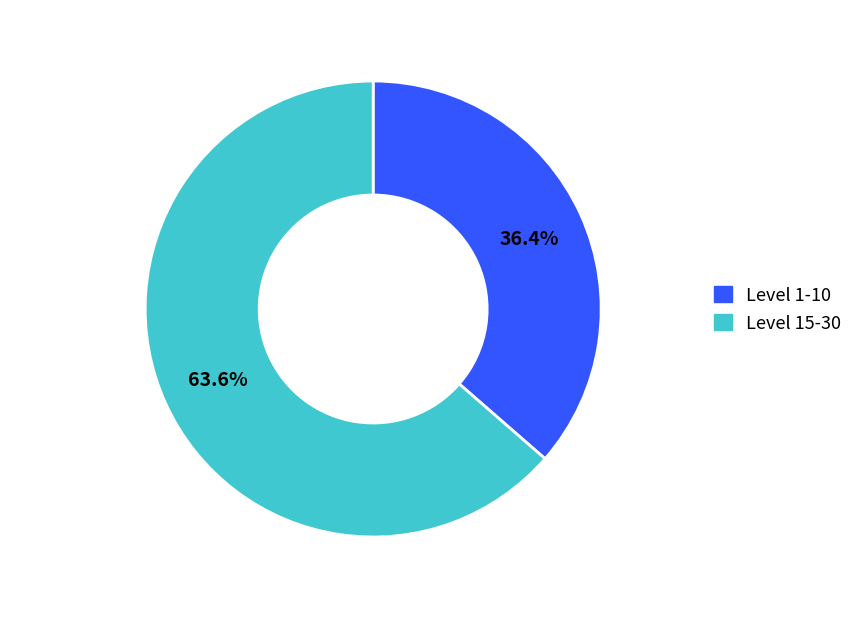

Is the sum of Level 1-10 and Level 15-30 greater than half?

Yes